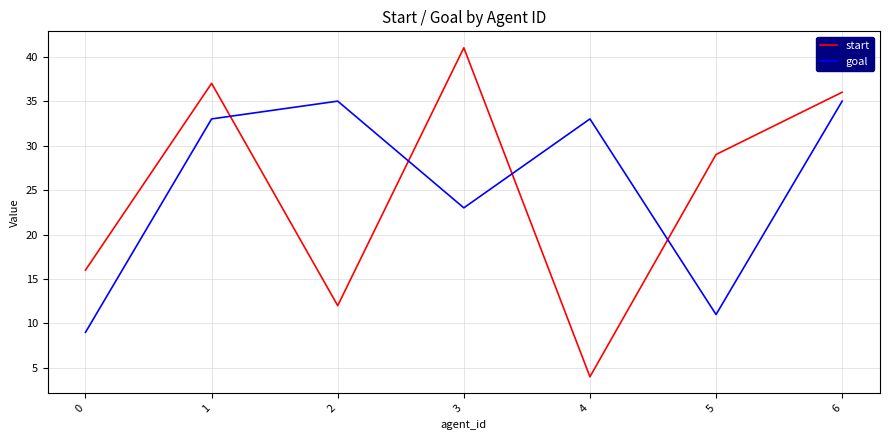

The start series shows 41 at 3. True or false?

True